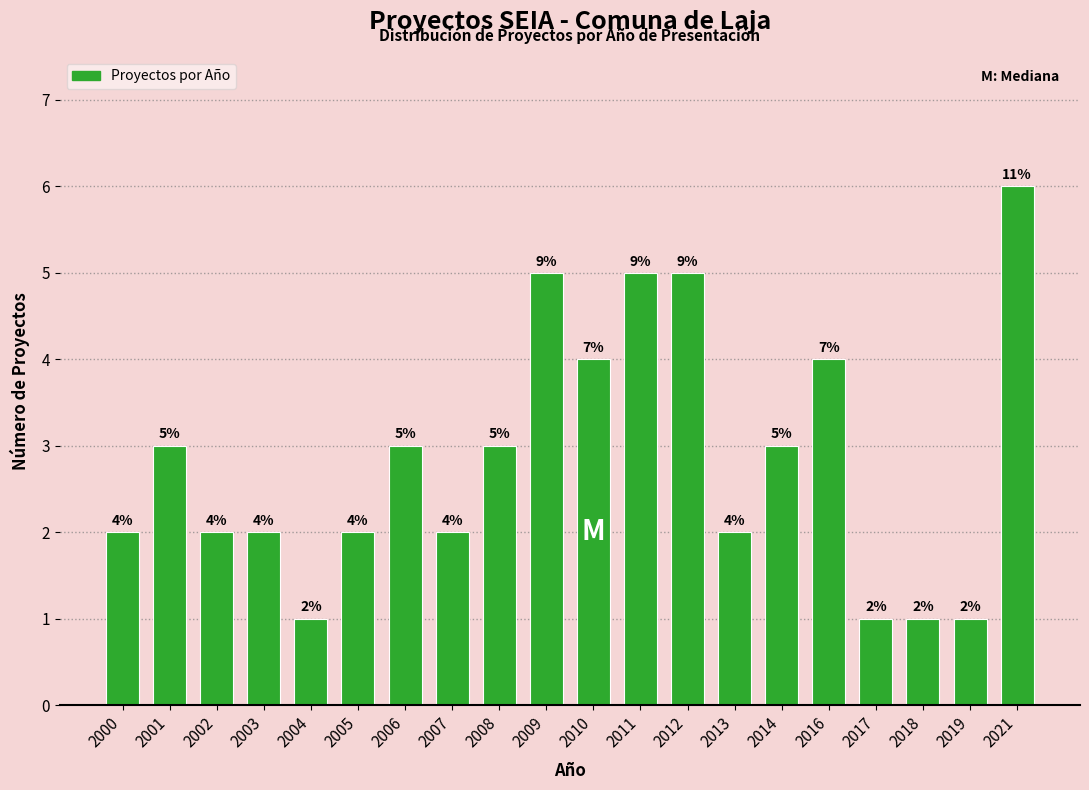

Reading right to left, transcribe all the data shown in this chart.

6	1	1	1	4	3	2	5	5	4	5	3	2	3	2	1	2	2	3	2